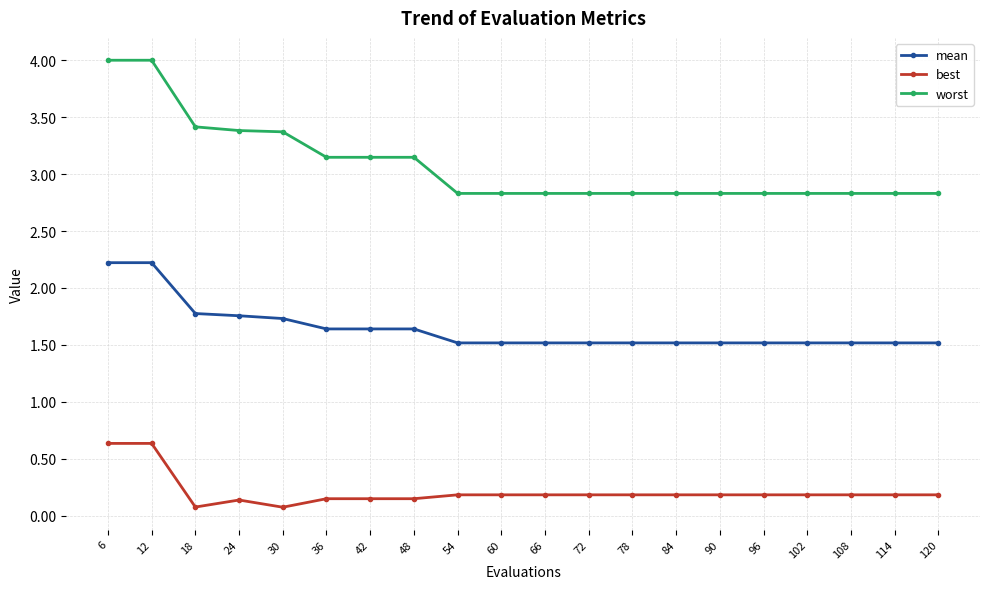

What is the difference between the highest and lowest values at 108?

2.6